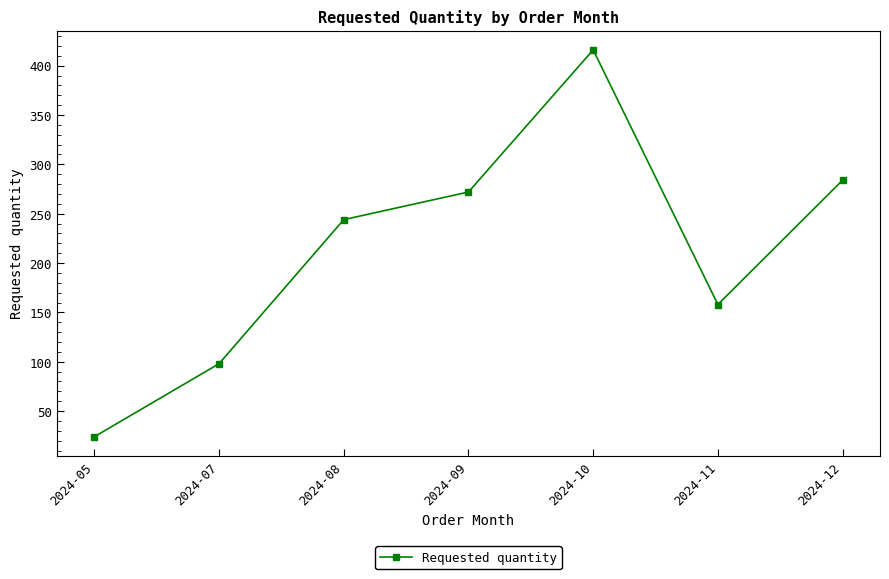

Reading left to right, transcribe all the data shown in this chart.

24	98	244	272	416	158	284